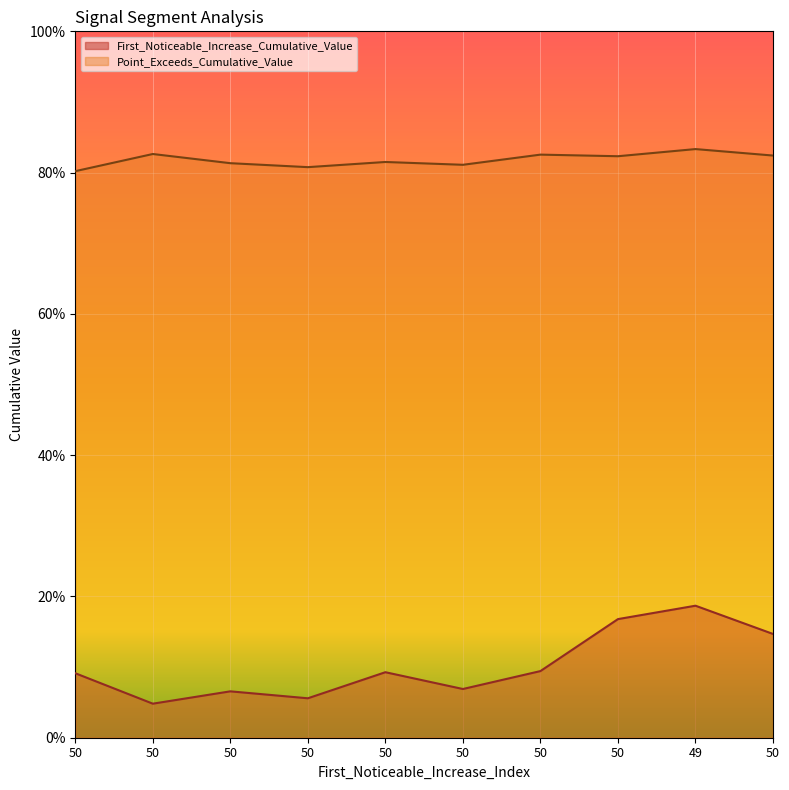

How many categories are shown in the chart?

10